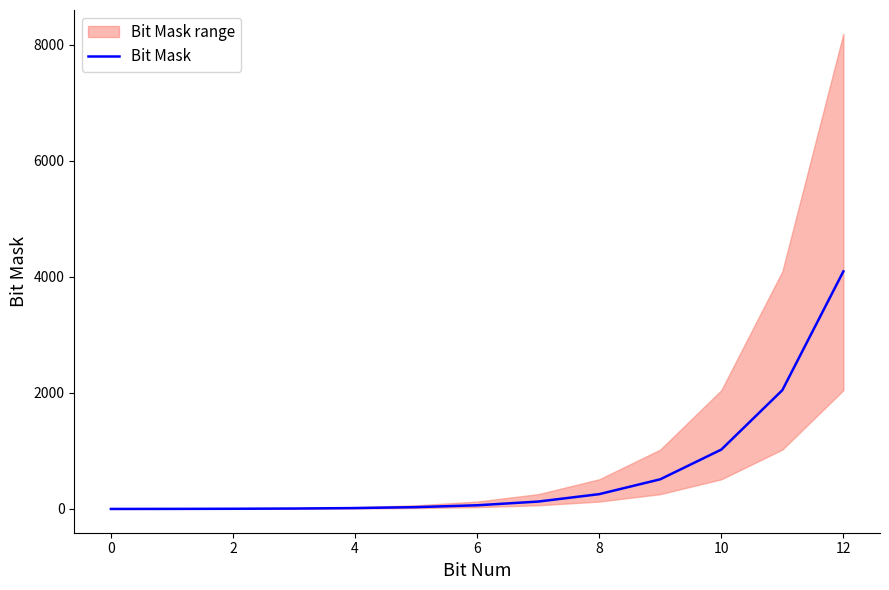

What is the sum of the values at 12 and 10?

5120